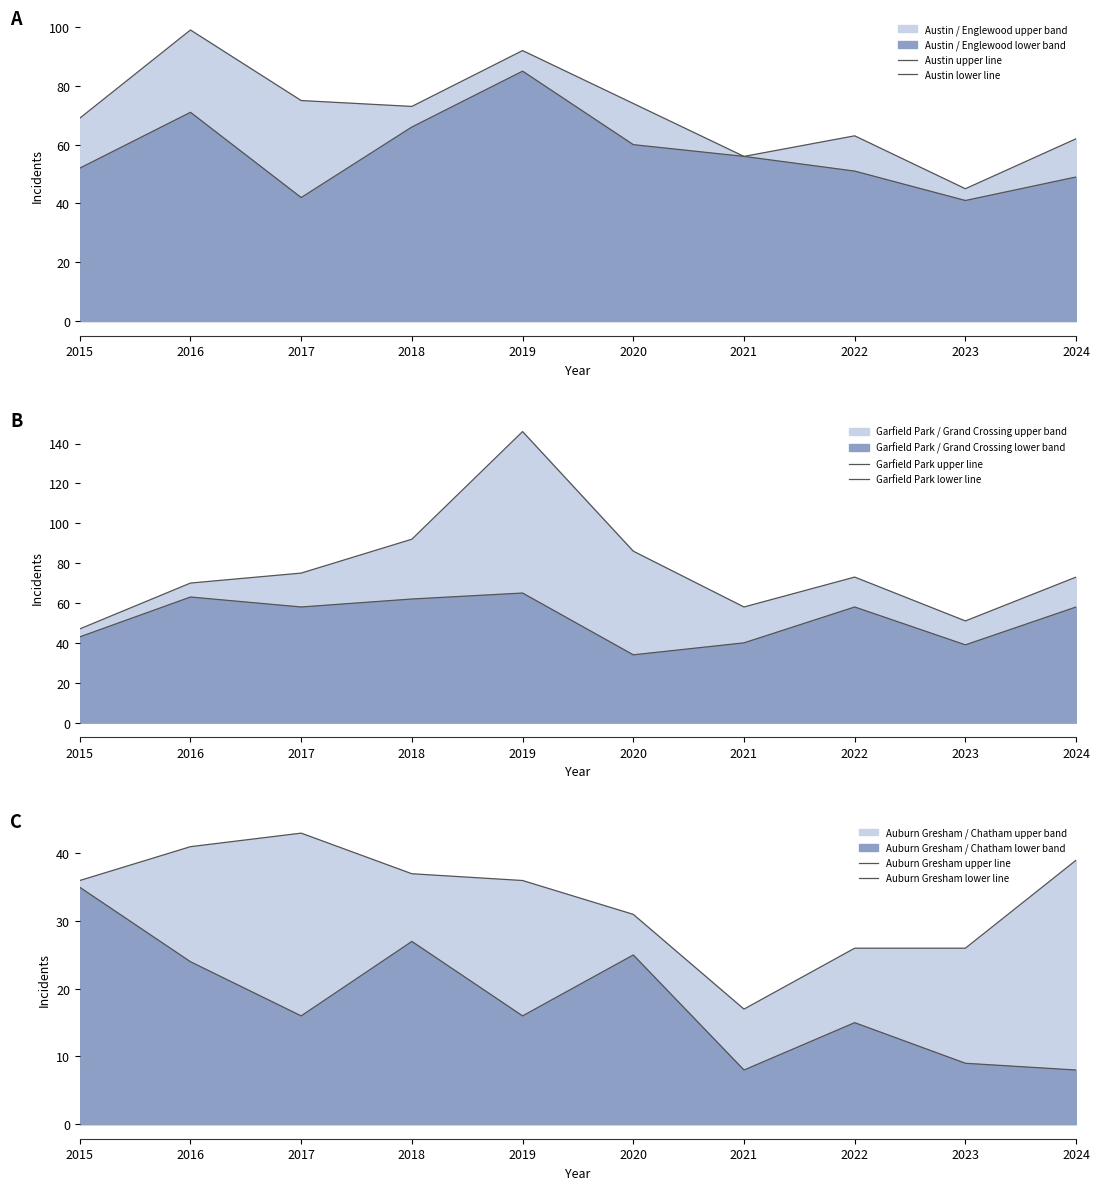

Which series has the widest spread of values?

Garfield Park upper line